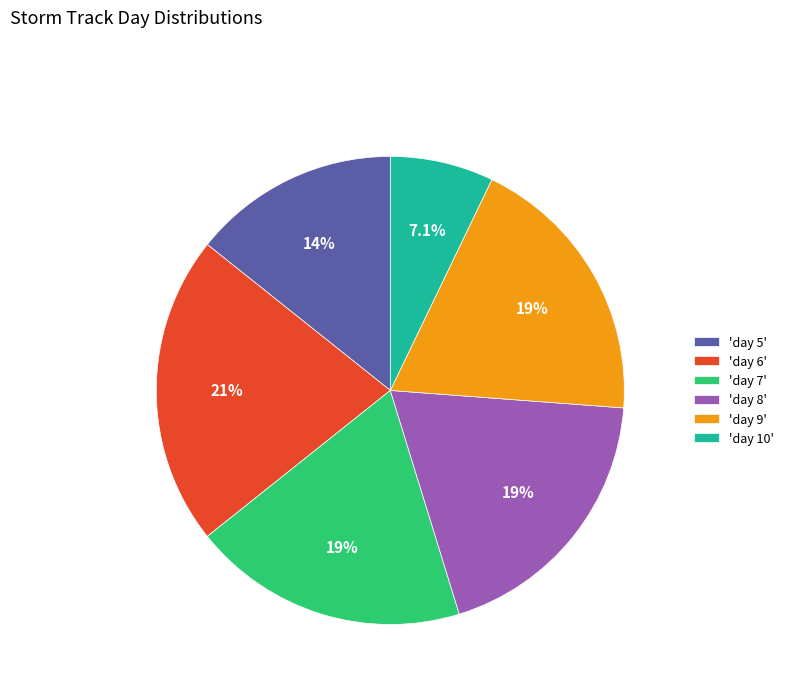

How many segments does this pie chart have?

6